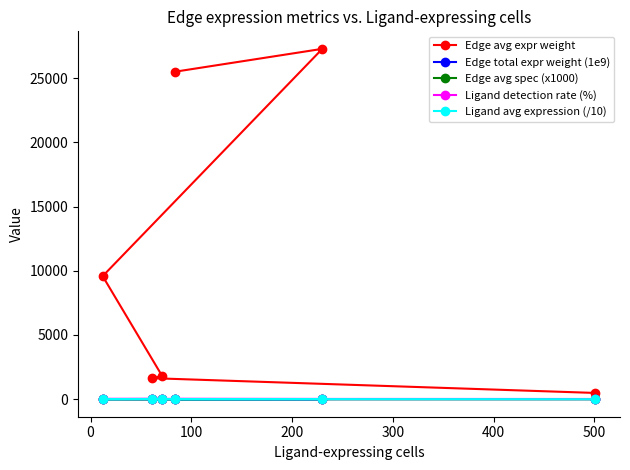

Which series has the widest spread of values?

Edge avg expr weight